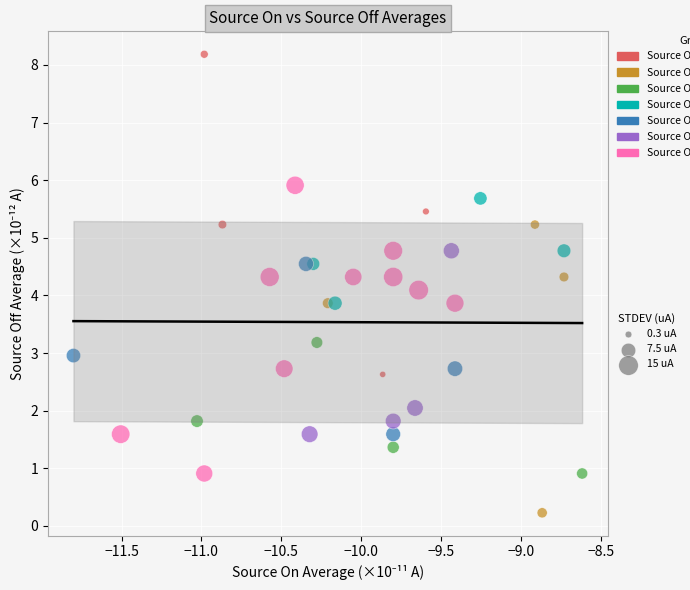

What is the range of Y values (max minus min)?

8.0